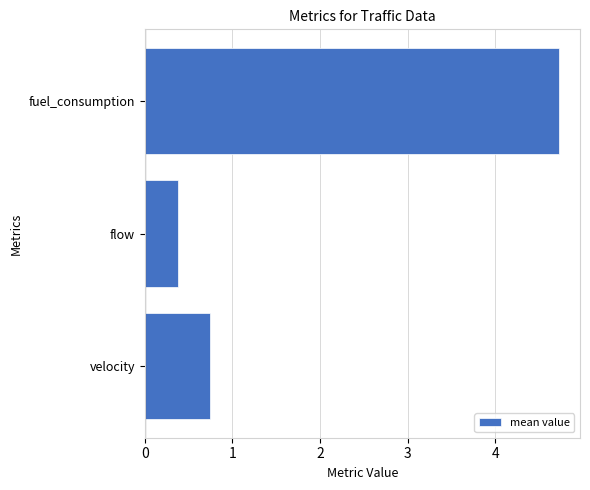

What is the difference between the values at velocity and fuel_consumption?

4.0